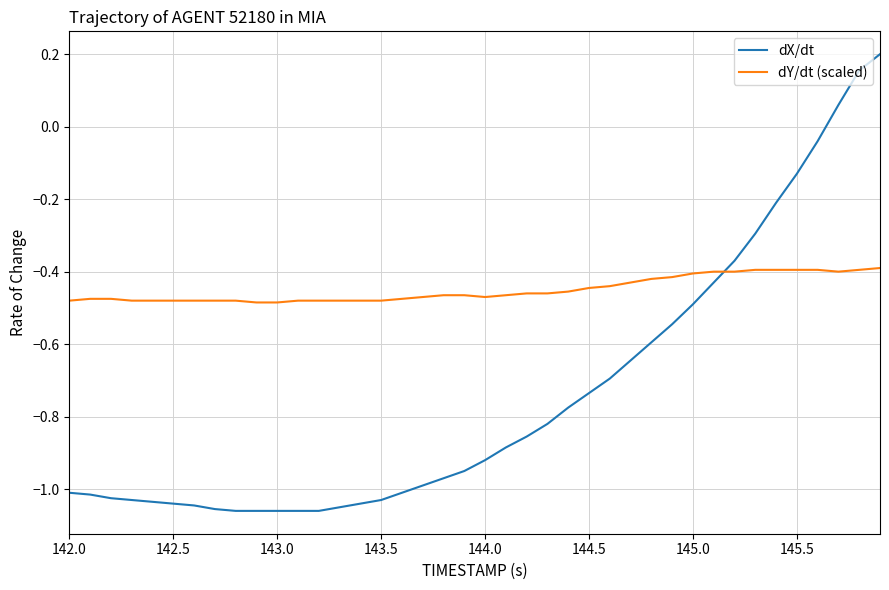

Which series has the largest total across all categories?

dY/dt (scaled)